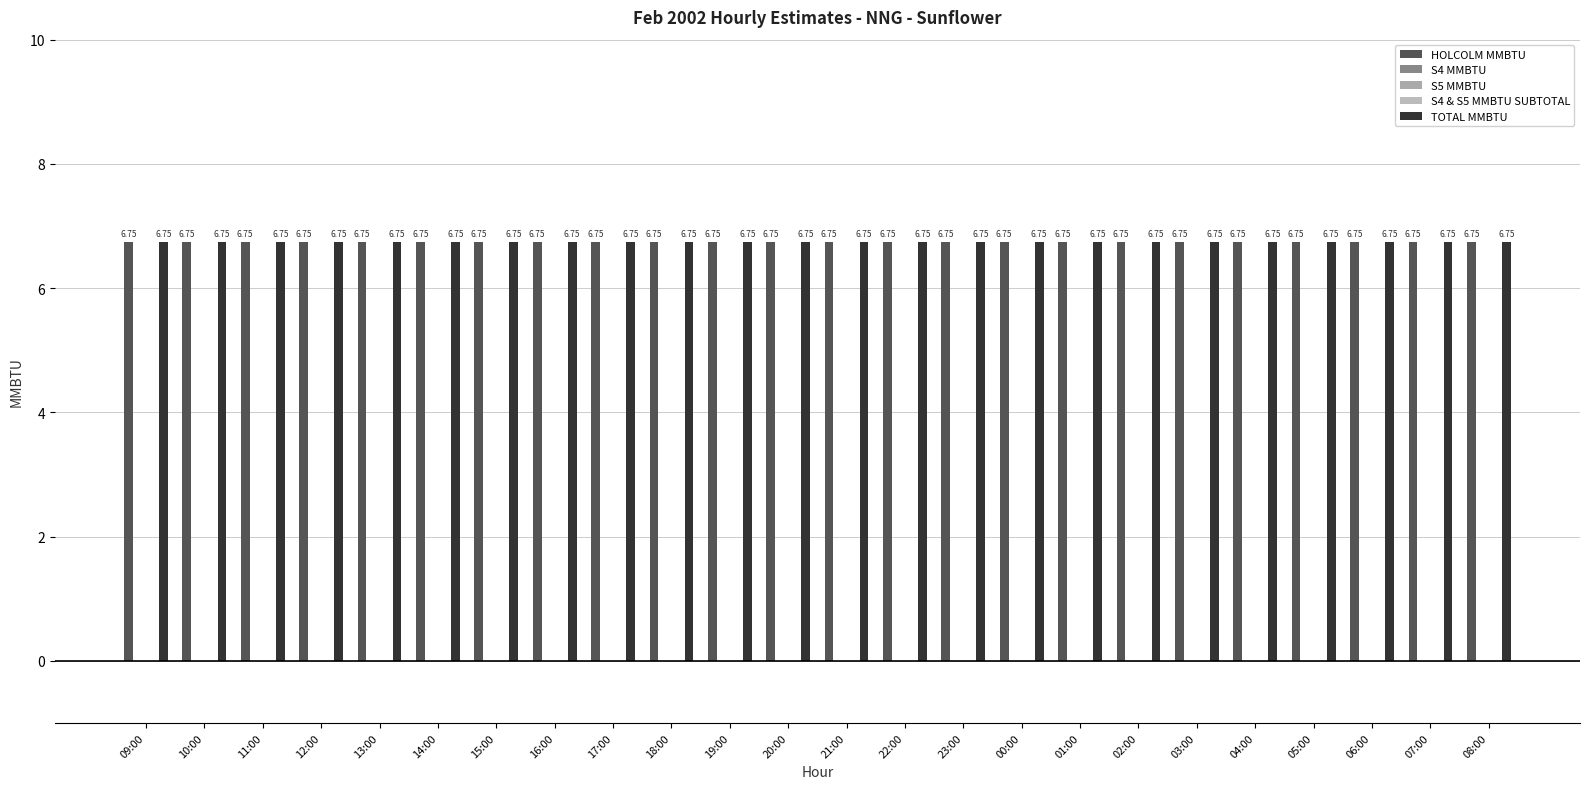

How many categories are shown in the chart?

24